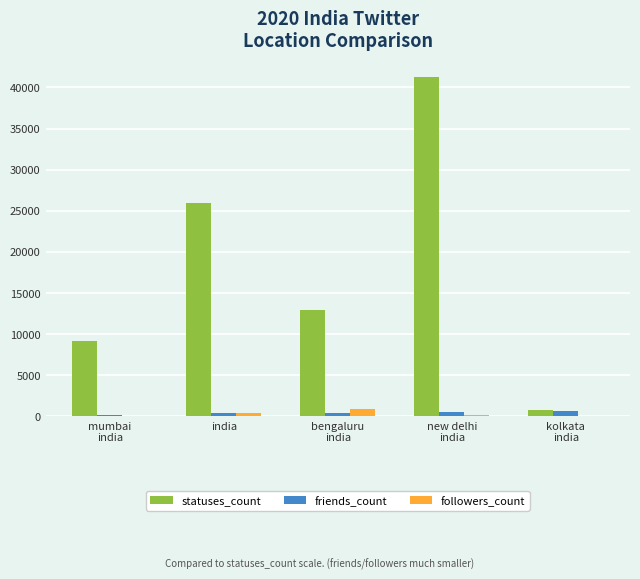

What is the highest value of the friends_count series?

714